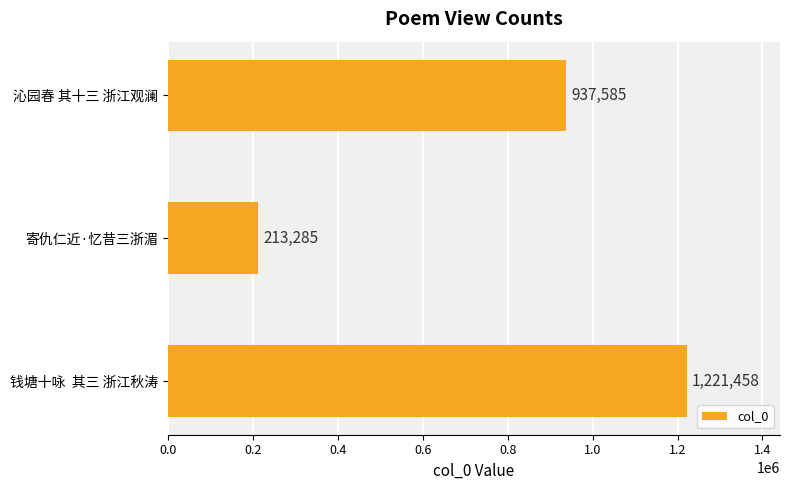

How many bars are there in total?

3